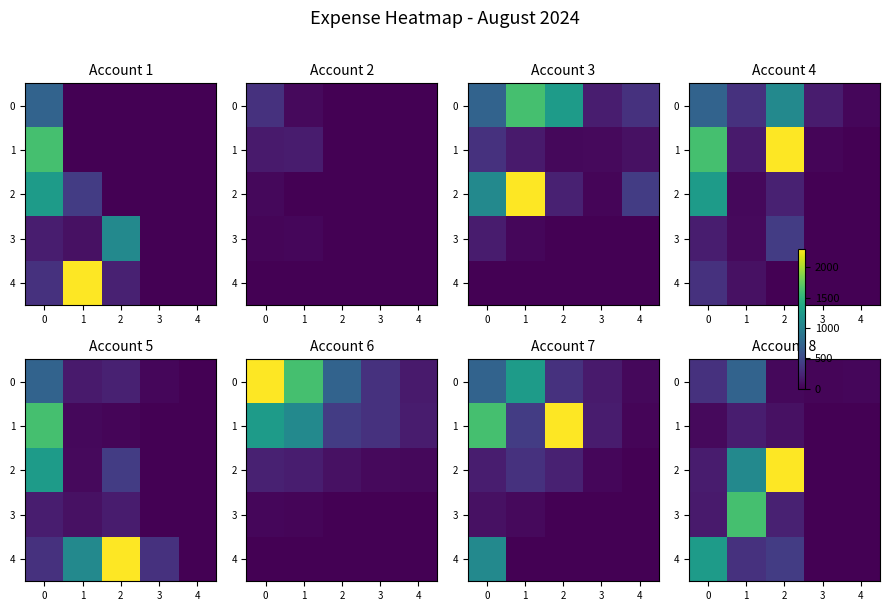

What is the highest value of the 4 series?

1264.7